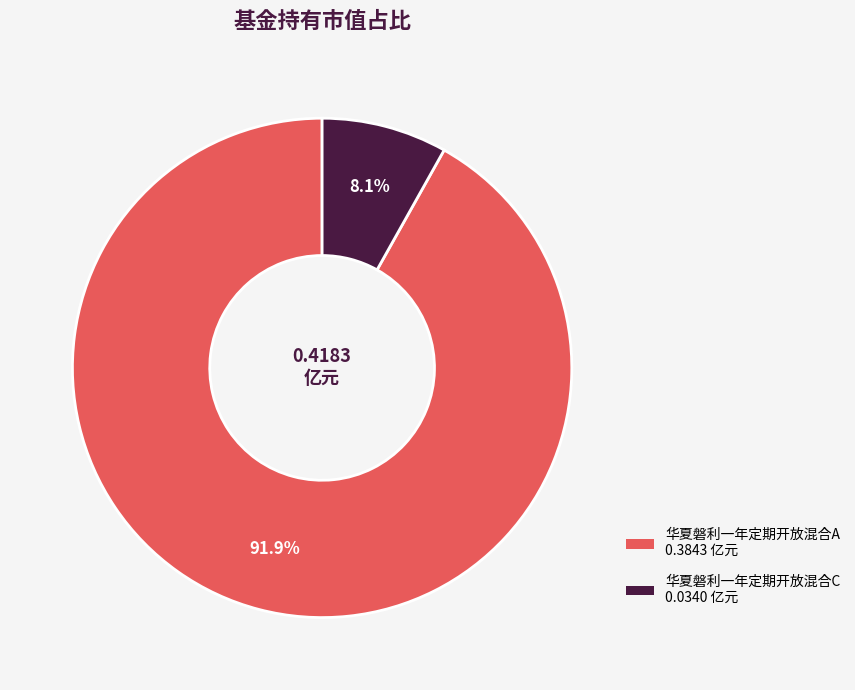

Rank the categories by value from lowest to highest.

华夏磐利一年定期开放混合C, 华夏磐利一年定期开放混合A